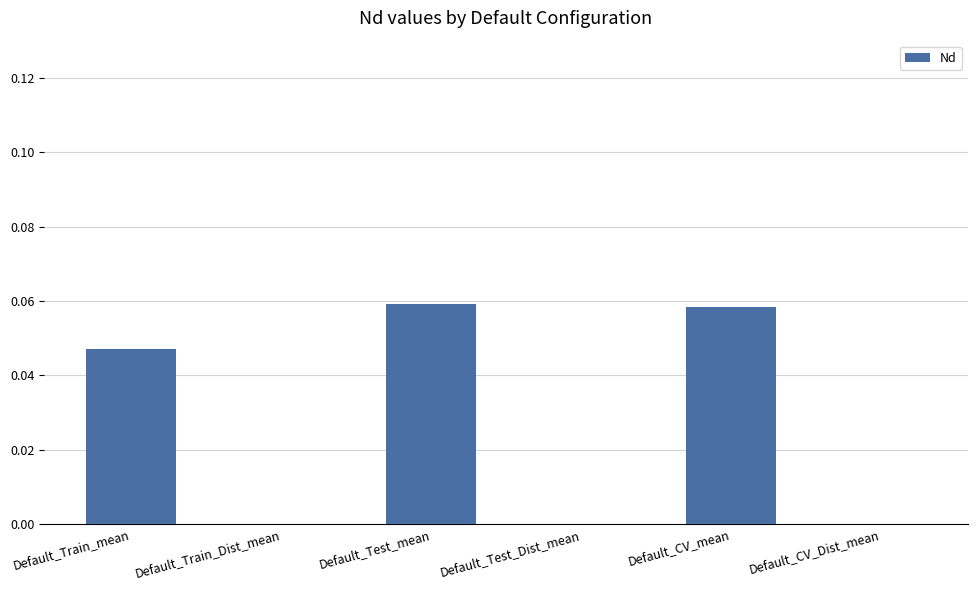

How many data points does each series have?

6